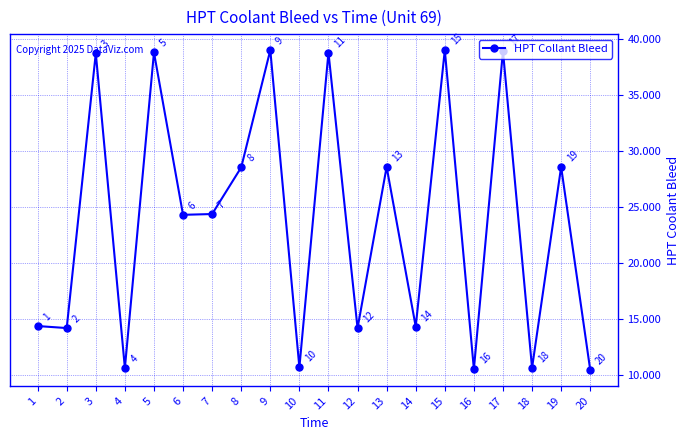

Which category has the lowest value across all series?

20